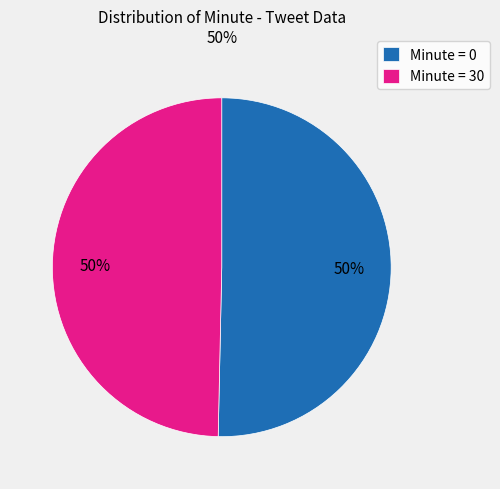

What is the ratio of the value at Minute = 0 to the value at Minute = 30?

1.0